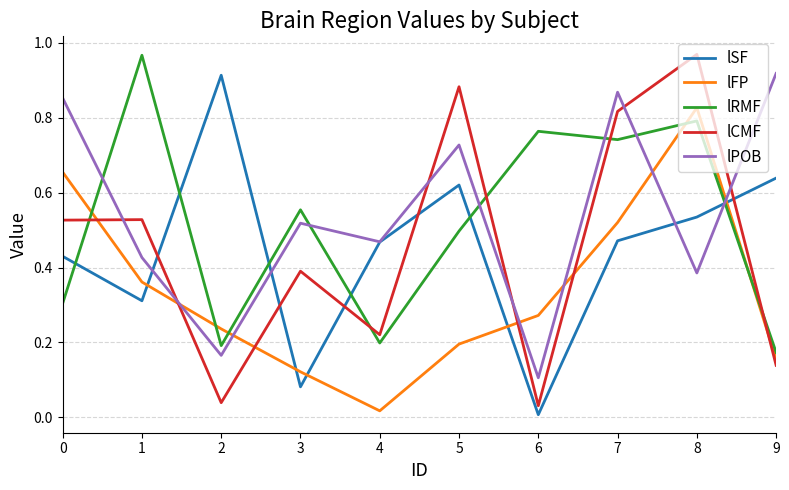

Which series ends up on top after the final intersection of lFP and lSF?

lSF